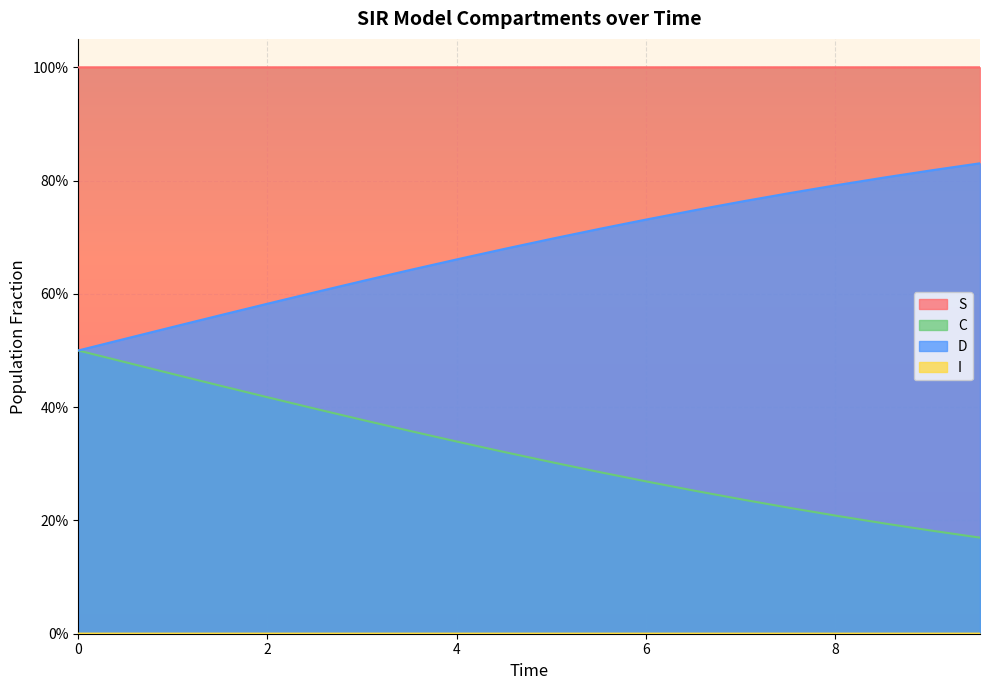

Is it true that S equals 1.0 at 1.5050167224080266?

True